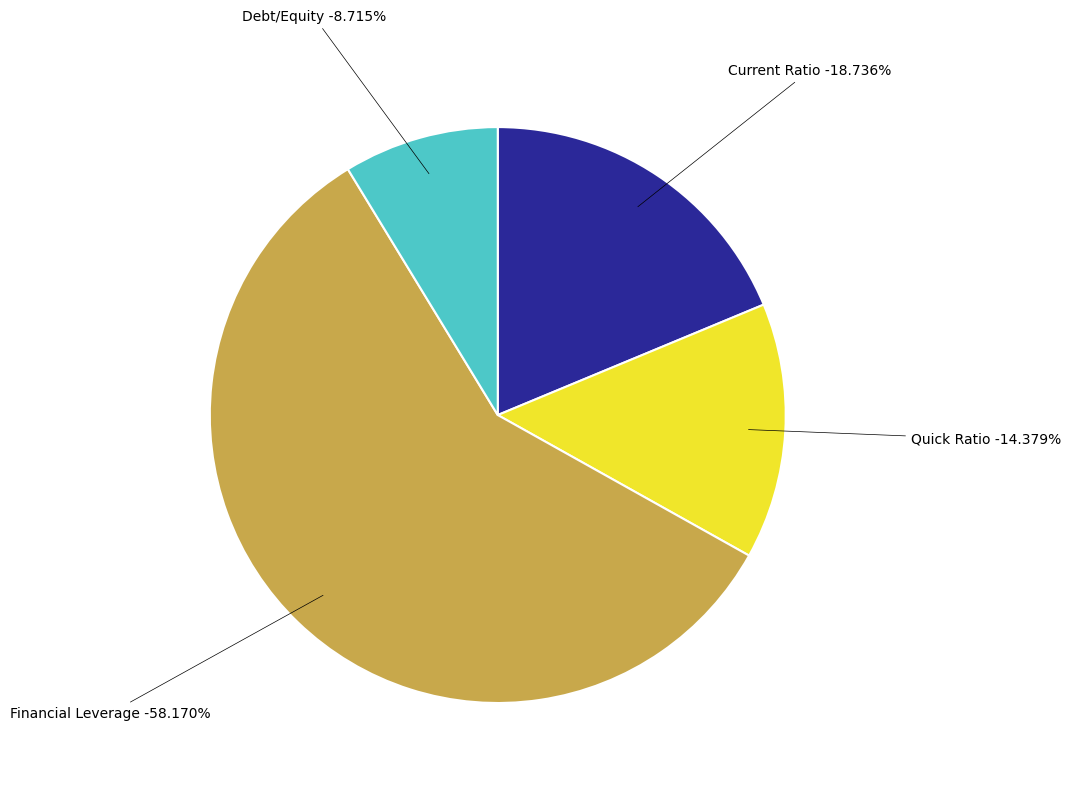

Which category has the smallest portion of the pie?

Debt/Equity